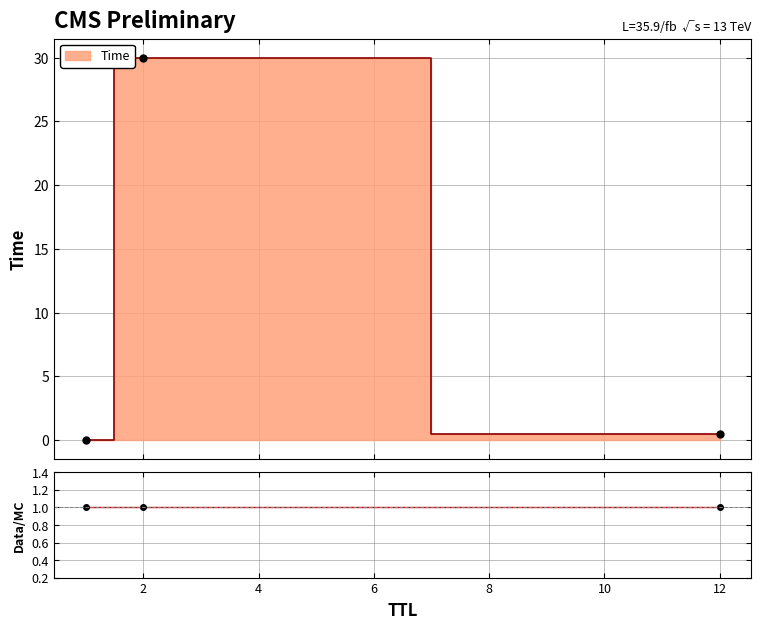

Which label corresponds to the largest value in the chart?

2